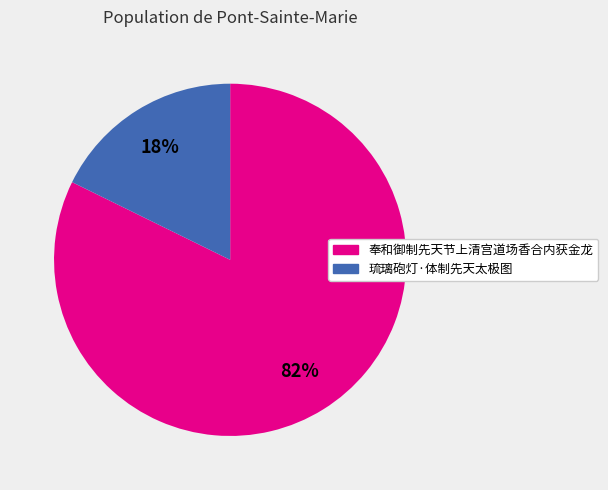

Approximately how many times larger is the value at 琉璃砲灯·体制先天太极图 compared to 奉和御制先天节上清宫道场香合内获金龙?

0.2